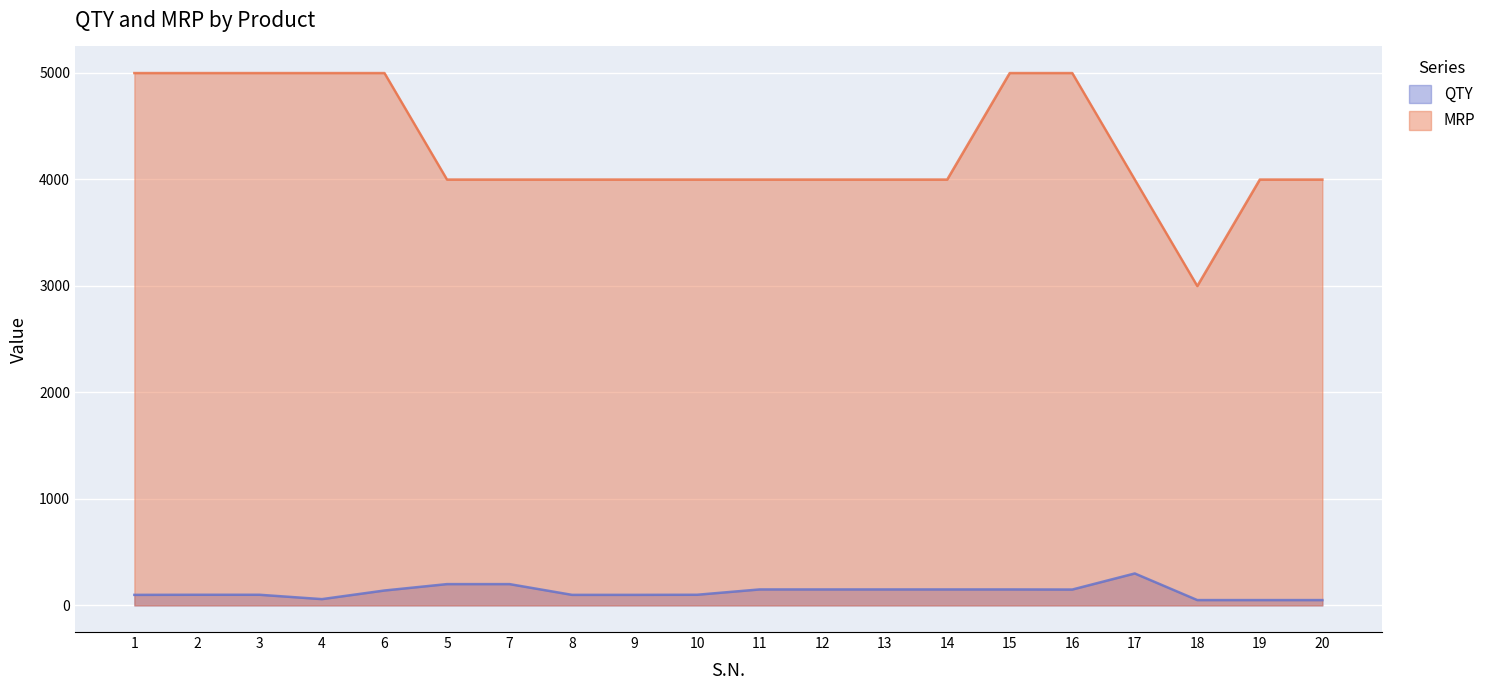

What is the value of the MRP point at the 12th from the left?

3999